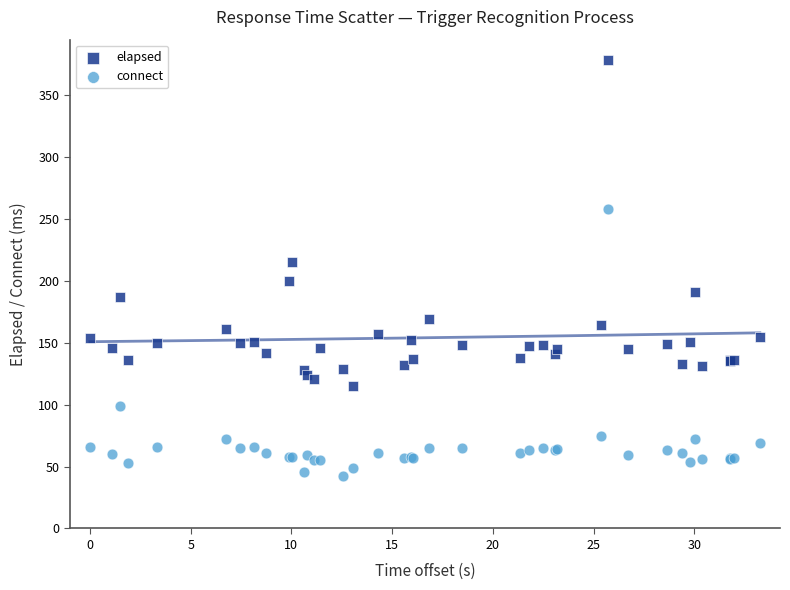

Which series reaches the minimum Y coordinate?

connect